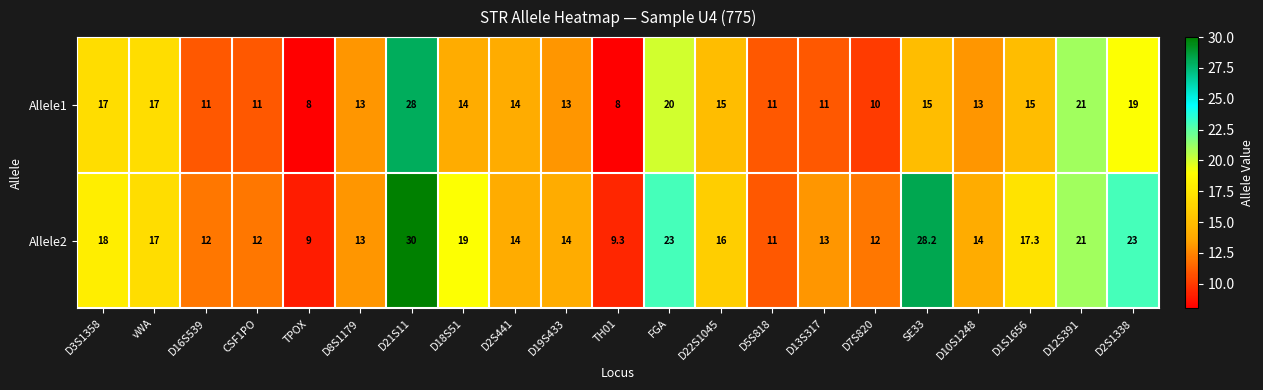

Which series changed the most between D5S818 and D2S1338?

Allele2